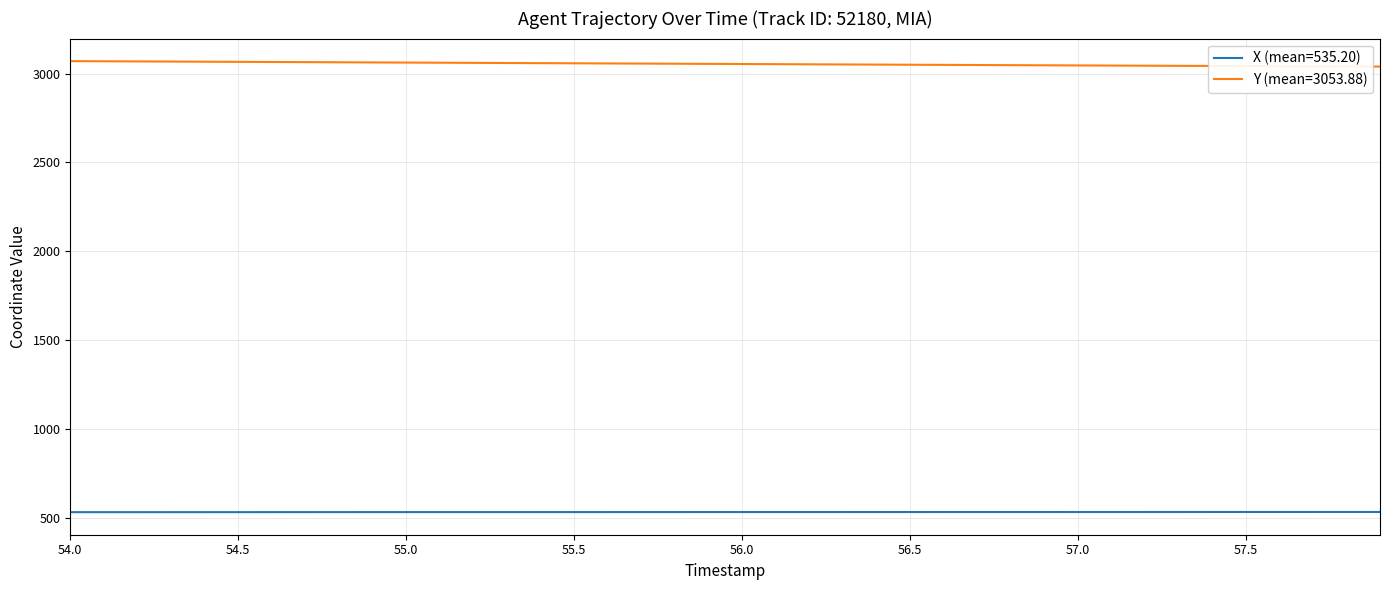

What is the greatest value displayed?

3069.6